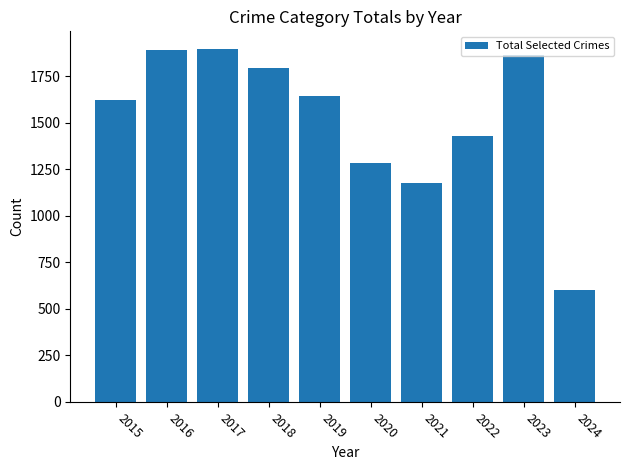

What is the sum of the values at 2019 and 2021?

2823